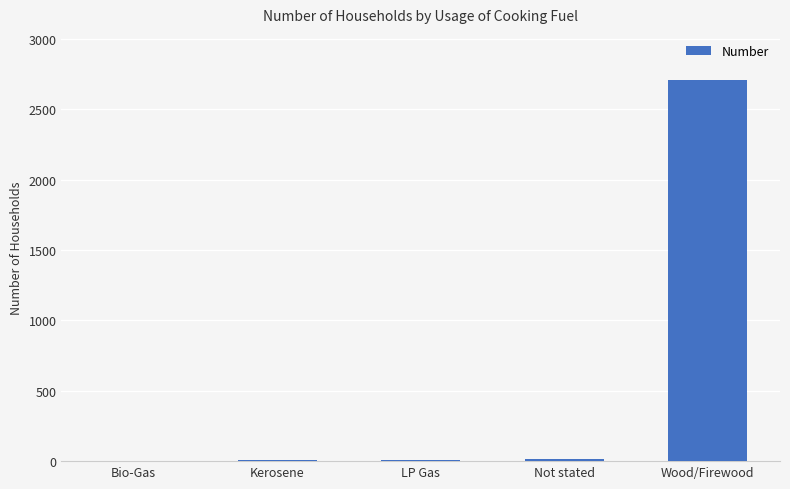

True or false: the data shows 2710 at Wood/Firewood.

True